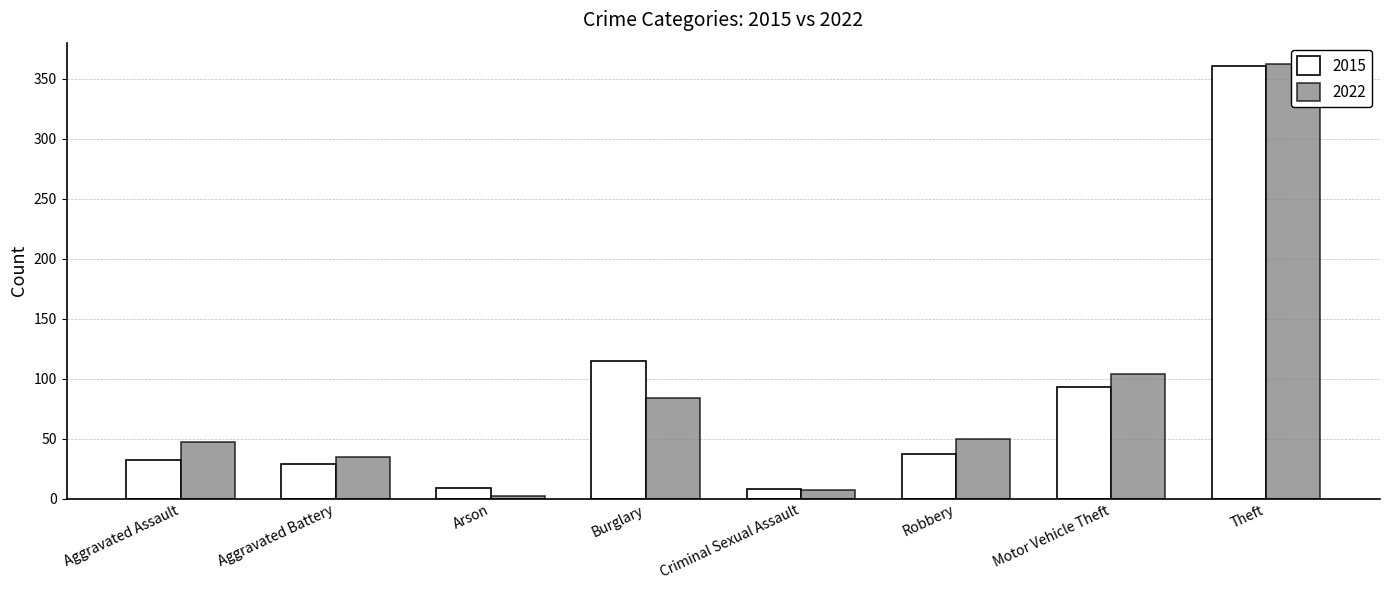

What is the difference between the maximum and minimum values in the 2015 series?

353